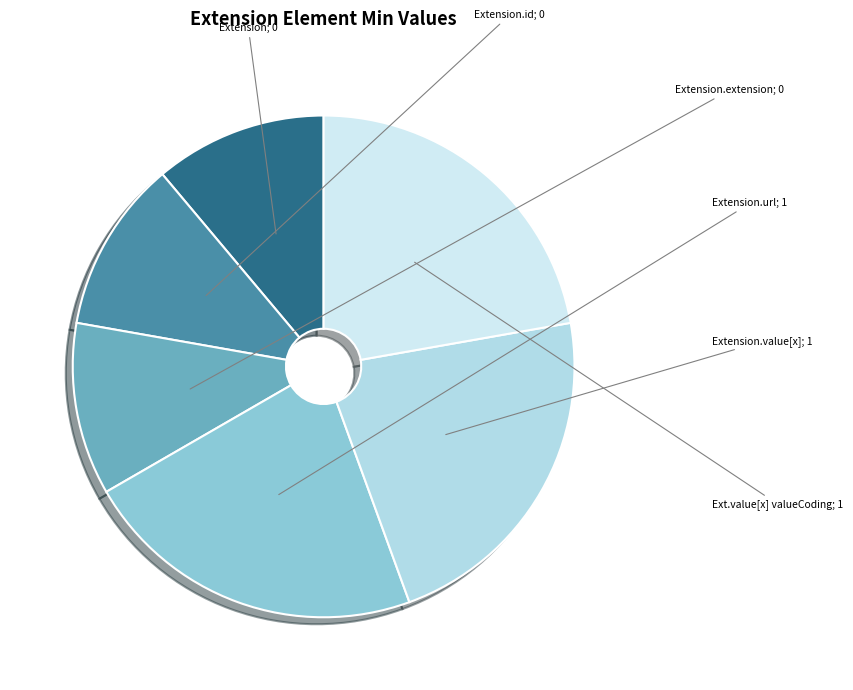

How many segments does this pie chart have?

6